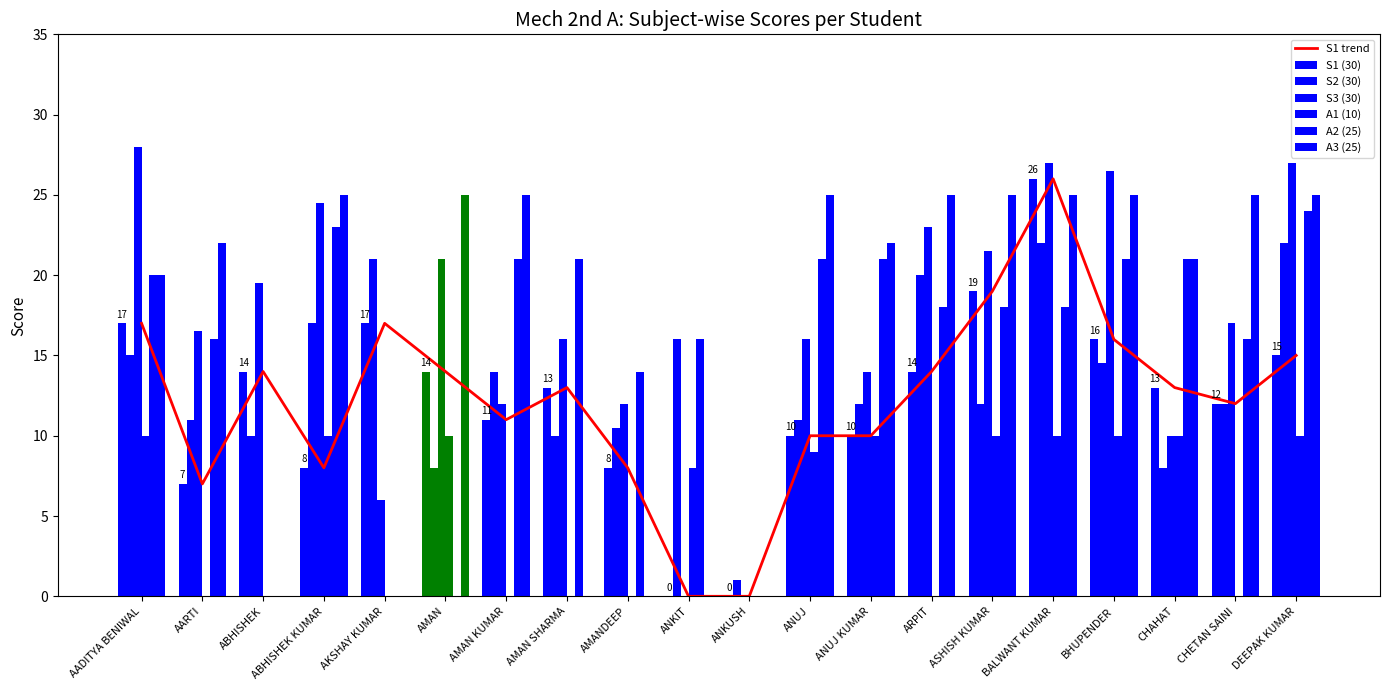

Reading right to left, transcribe all the data shown in this chart.

S1 (30): DEEPAK KUMAR=15.0	CHETAN SAINI=12.0	CHAHAT=13.0	BHUPENDER=16.0	BALWANT KUMAR=26.0	ASHISH KUMAR=19.0	ARPIT=14.0	ANUJ KUMAR=10.0	ANUJ=10.0	ANKUSH=0.0	ANKIT=0.0	AMANDEEP=8.0	AMAN SHARMA=13.0	AMAN KUMAR=11.0	AMAN=14.0	AKSHAY KUMAR=17.0	ABHISHEK KUMAR=8.0	ABHISHEK=14.0	AARTI=7.0	AADITYA BENIWAL=17.0
S2 (30): DEEPAK KUMAR=22.0	CHETAN SAINI=12.0	CHAHAT=8.0	BHUPENDER=14.5	BALWANT KUMAR=22.0	ASHISH KUMAR=12.0	ARPIT=20.0	ANUJ KUMAR=12.0	ANUJ=11.0	ANKUSH=1.0	ANKIT=16.0	AMANDEEP=10.5	AMAN SHARMA=10.0	AMAN KUMAR=14.0	AMAN=8.0	AKSHAY KUMAR=21.0	ABHISHEK KUMAR=17.0	ABHISHEK=10.0	AARTI=11.0	AADITYA BENIWAL=15.0
S3 (30): DEEPAK KUMAR=27.0	CHETAN SAINI=17.0	CHAHAT=10.0	BHUPENDER=26.5	BALWANT KUMAR=27.0	ASHISH KUMAR=21.5	ARPIT=23.0	ANUJ KUMAR=14.0	ANUJ=16.0	ANKUSH=0.0	ANKIT=0.0	AMANDEEP=12.0	AMAN SHARMA=16.0	AMAN KUMAR=12.0	AMAN=21.0	AKSHAY KUMAR=6.0	ABHISHEK KUMAR=24.5	ABHISHEK=19.5	AARTI=16.5	AADITYA BENIWAL=28.0
A1 (10): DEEPAK KUMAR=10.0	CHETAN SAINI=0.0	CHAHAT=10.0	BHUPENDER=10.0	BALWANT KUMAR=10.0	ASHISH KUMAR=10.0	ARPIT=0.0	ANUJ KUMAR=10.0	ANUJ=9.0	ANKUSH=0.0	ANKIT=8.0	AMANDEEP=0.0	AMAN SHARMA=0.0	AMAN KUMAR=0.0	AMAN=10.0	AKSHAY KUMAR=0.0	ABHISHEK KUMAR=10.0	ABHISHEK=0.0	AARTI=0.0	AADITYA BENIWAL=10.0
A2 (25): DEEPAK KUMAR=24.0	CHETAN SAINI=16.0	CHAHAT=21.0	BHUPENDER=21.0	BALWANT KUMAR=18.0	ASHISH KUMAR=18.0	ARPIT=18.0	ANUJ KUMAR=21.0	ANUJ=21.0	ANKUSH=0.0	ANKIT=16.0	AMANDEEP=14.0	AMAN SHARMA=21.0	AMAN KUMAR=21.0	AMAN=0.0	AKSHAY KUMAR=0.0	ABHISHEK KUMAR=23.0	ABHISHEK=0.0	AARTI=16.0	AADITYA BENIWAL=20.0
A3 (25): DEEPAK KUMAR=25.0	CHETAN SAINI=25.0	CHAHAT=21.0	BHUPENDER=25.0	BALWANT KUMAR=25.0	ASHISH KUMAR=25.0	ARPIT=25.0	ANUJ KUMAR=22.0	ANUJ=25.0	ANKUSH=0.0	ANKIT=0.0	AMANDEEP=0.0	AMAN SHARMA=0.0	AMAN KUMAR=25.0	AMAN=25.0	AKSHAY KUMAR=0.0	ABHISHEK KUMAR=25.0	ABHISHEK=0.0	AARTI=22.0	AADITYA BENIWAL=20.0